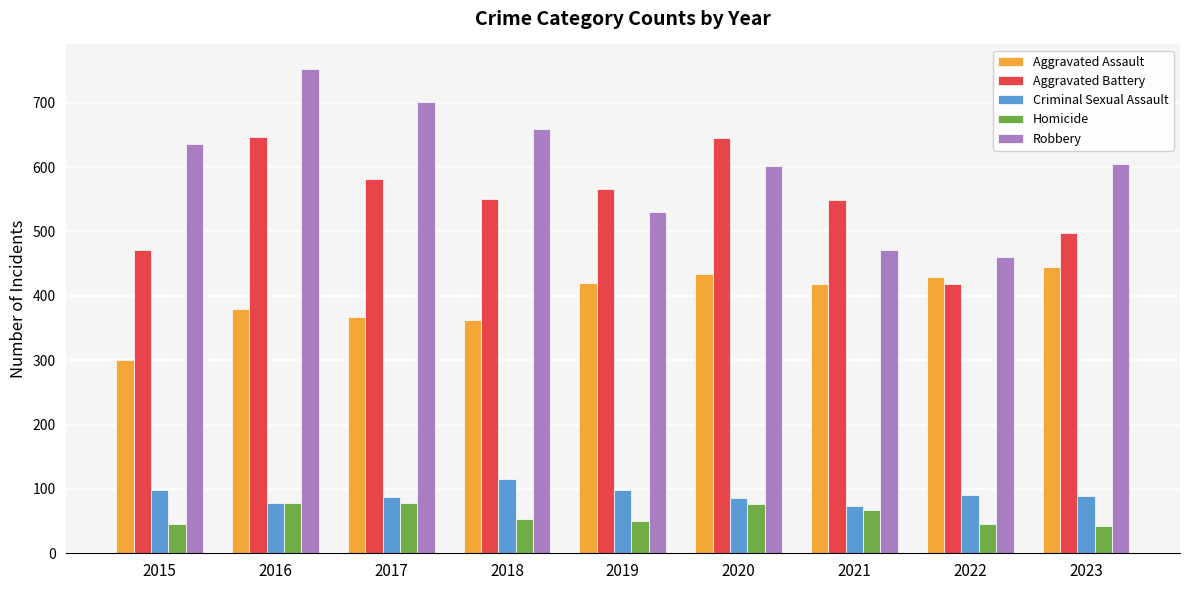

The Robbery series shows 701 at 2017. True or false?

True